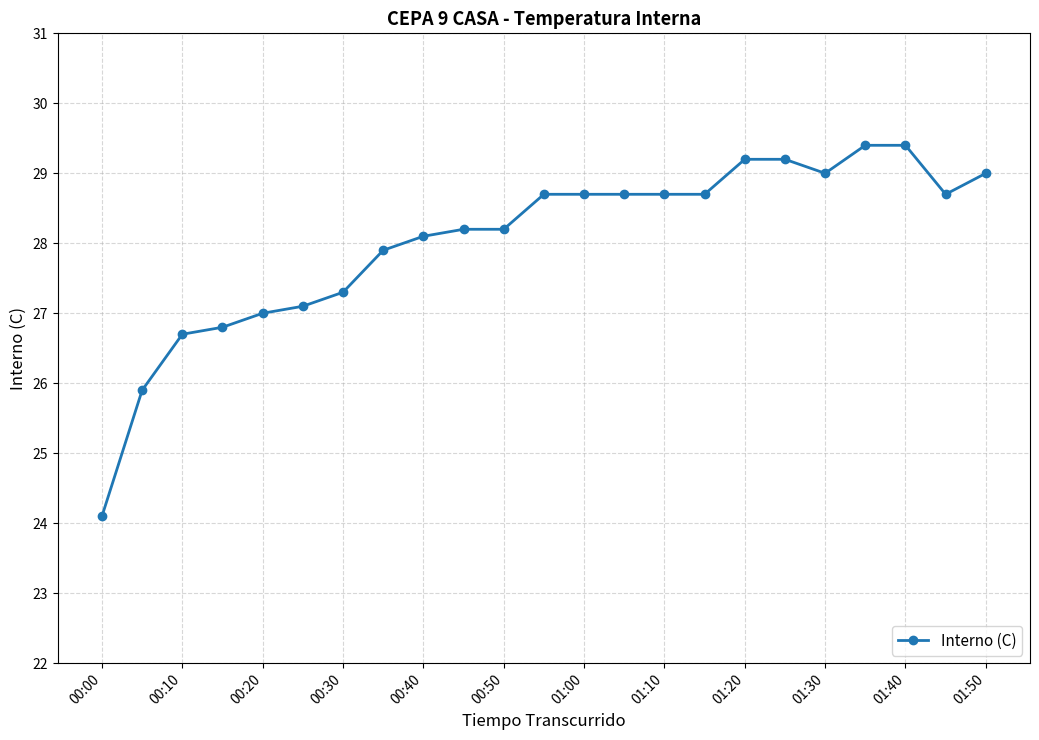

What is the minimum value shown in the chart?

24.1